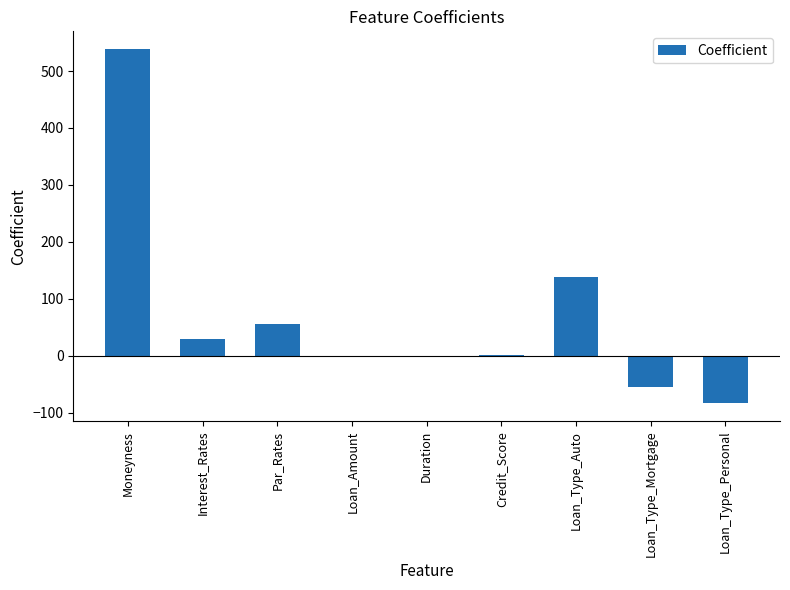

The value at Loan_Type_Auto is 74.6. True or false?

False